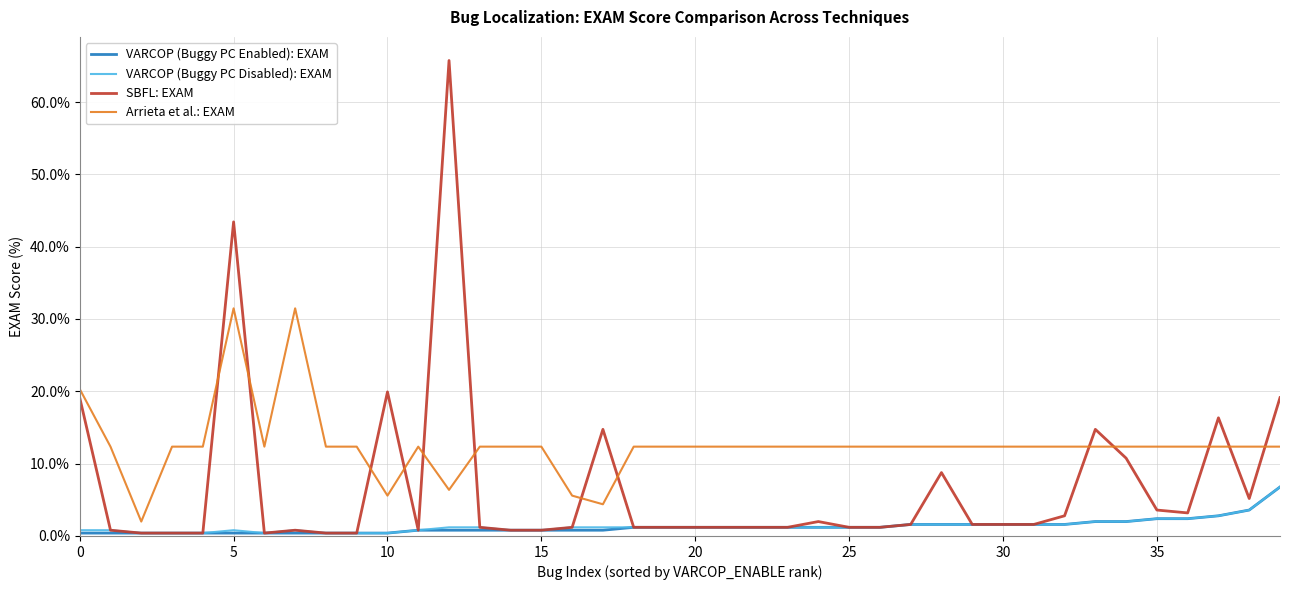

What is the sum of all VARCOP (Buggy PC Disabled): EXAM values?

55.4